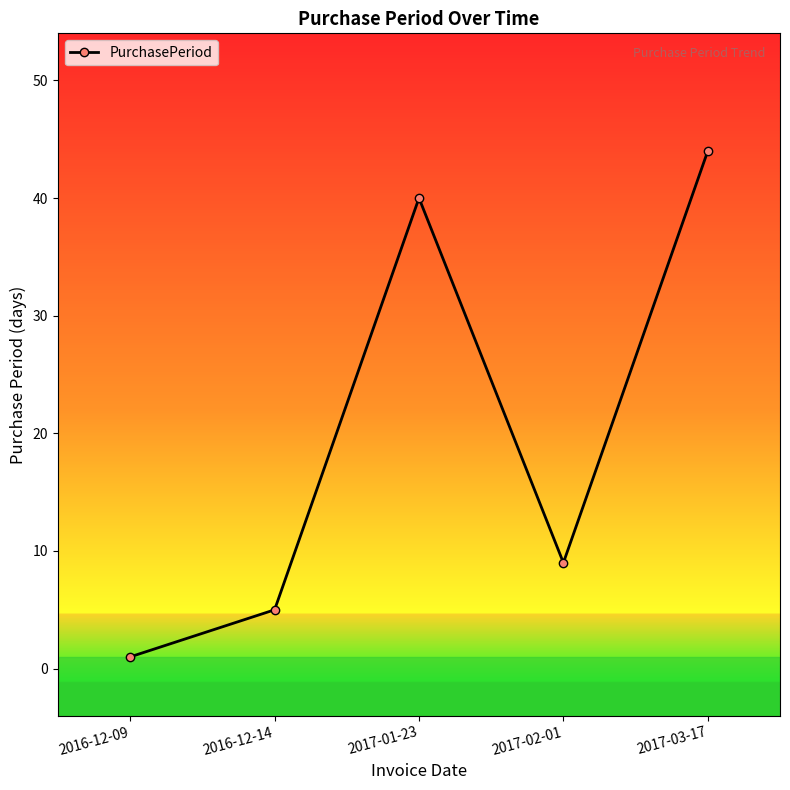

What is the label of the 4th point from the right?

2016-12-14